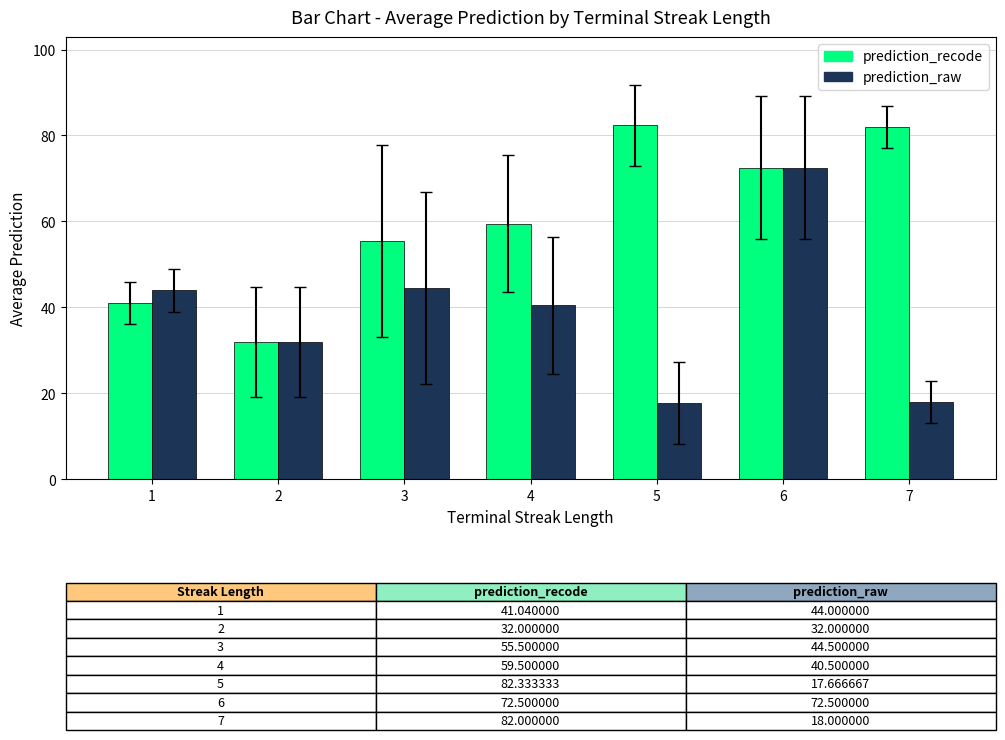

Are the bars grouped side by side (vs. stacked)?

Yes